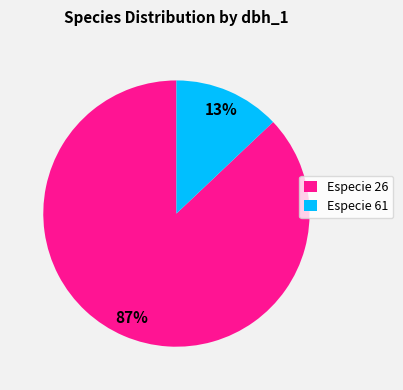

Is there a majority slice in this chart?

Yes